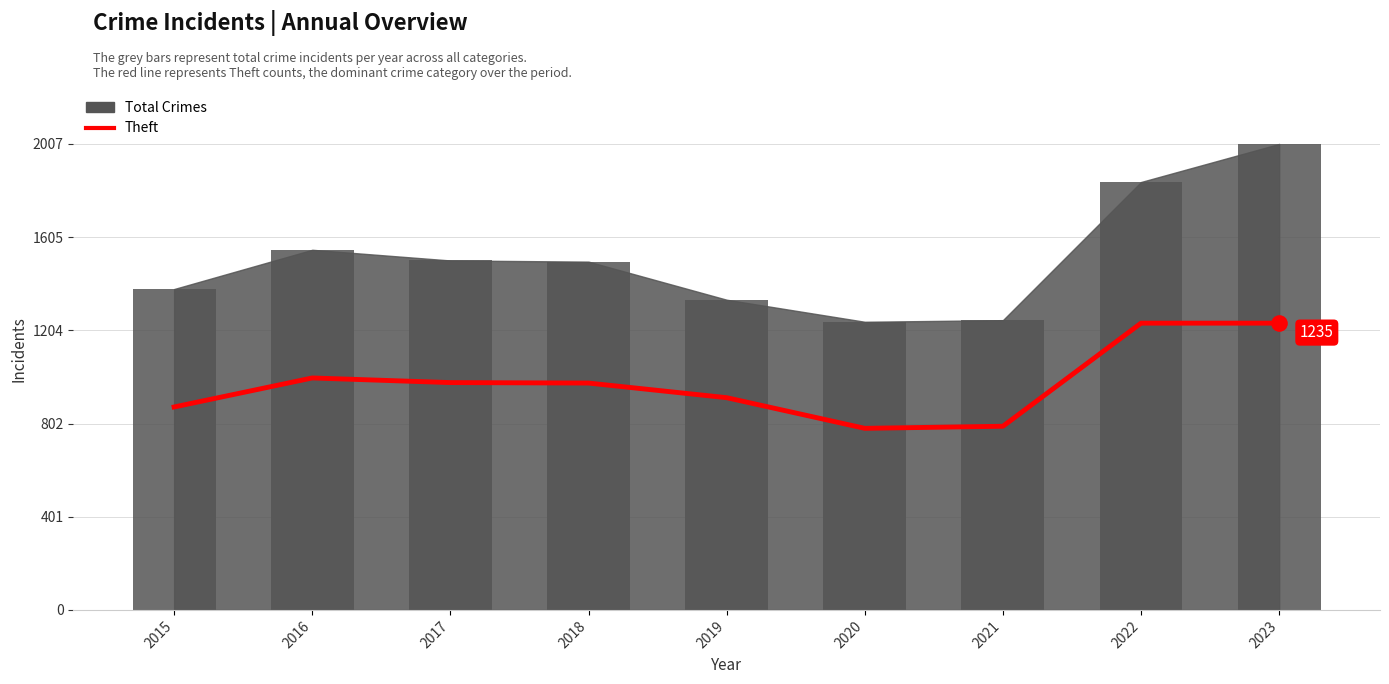

Which has a higher value, 2023 or 2016?

2023